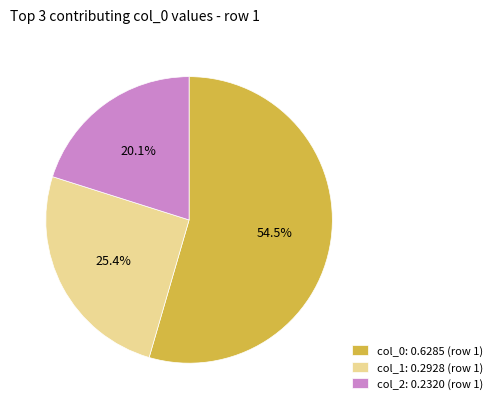

Which slice is the smallest?

col_2: 0.2320 (row 1)